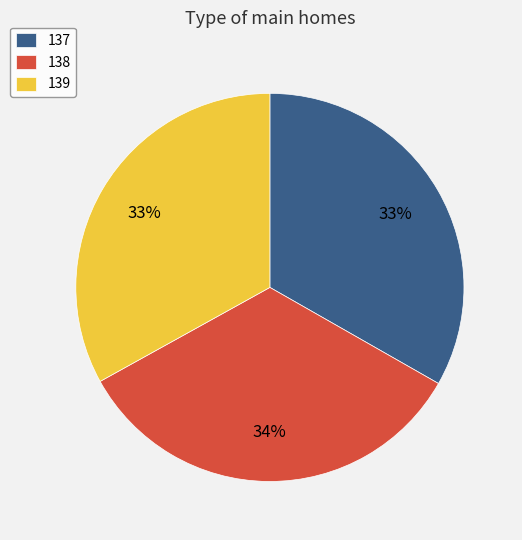

Combined, do 139 and 137 account for over 50%?

Yes